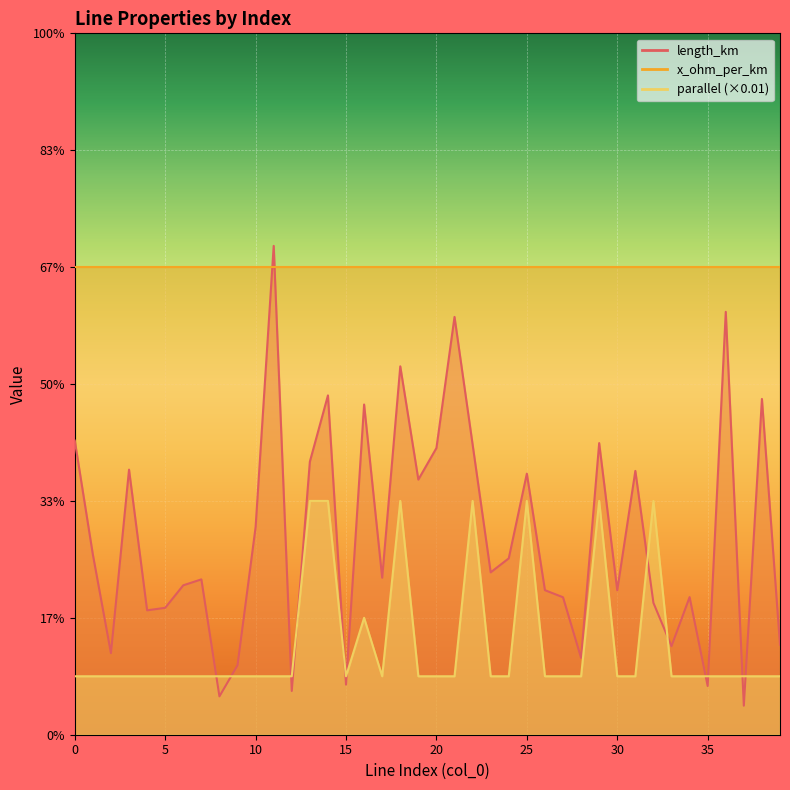

Which has a higher value, 27 or 24?

24